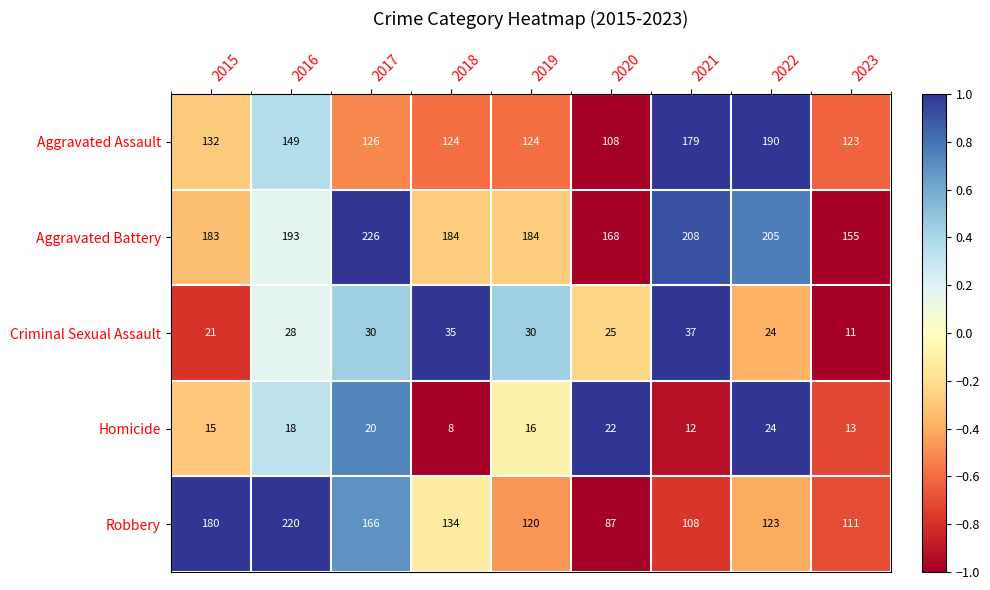

What is the difference between the maximum and minimum values in the Aggravated Battery series?

71